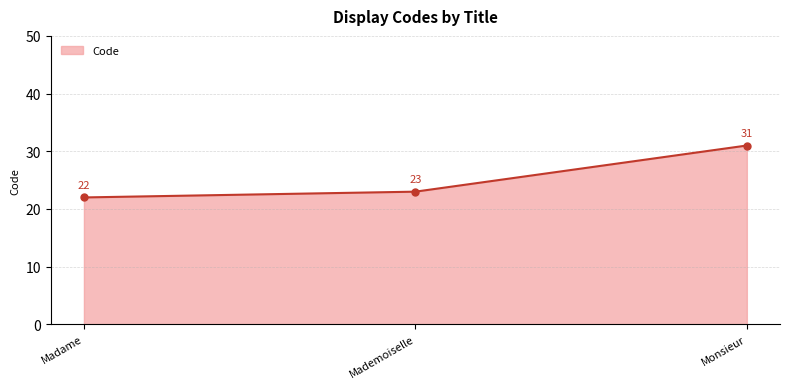

How many data points does each series have?

3